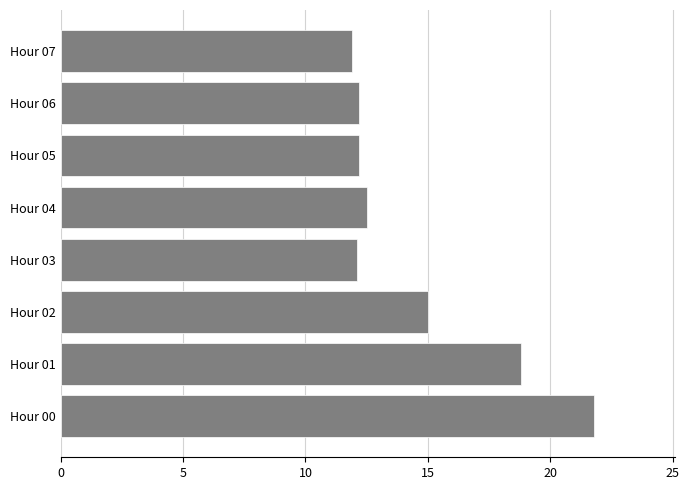

The value at Hour 02 is 20.7. True or false?

False